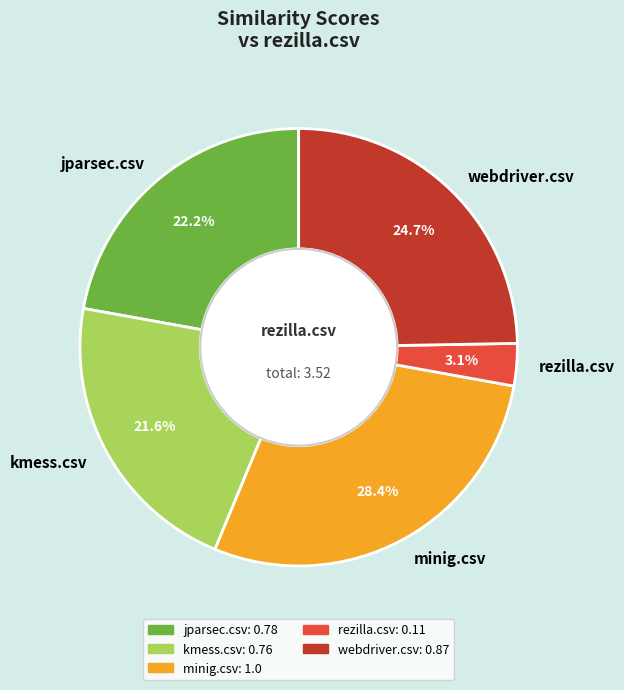

What percentage is NOT represented by webdriver.csv?

75.3%